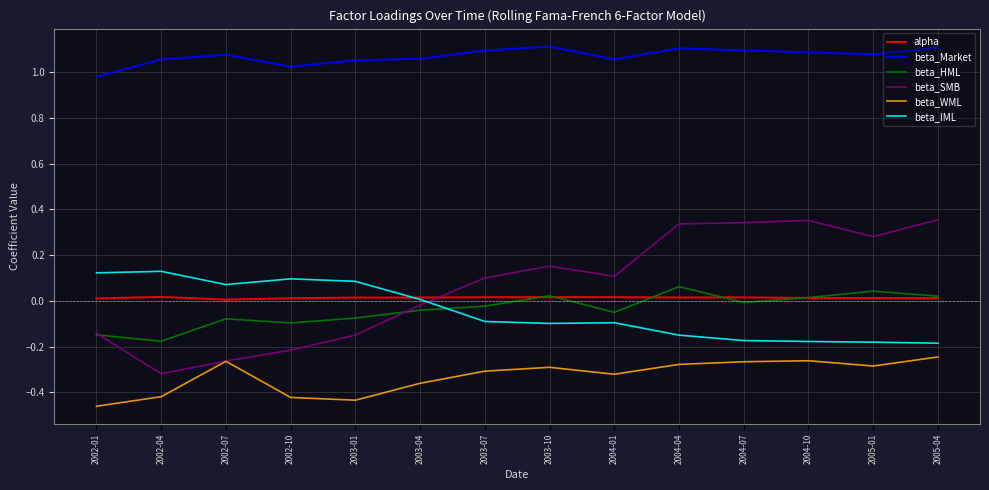

True or false: beta_IML and alpha cross at least once.

True